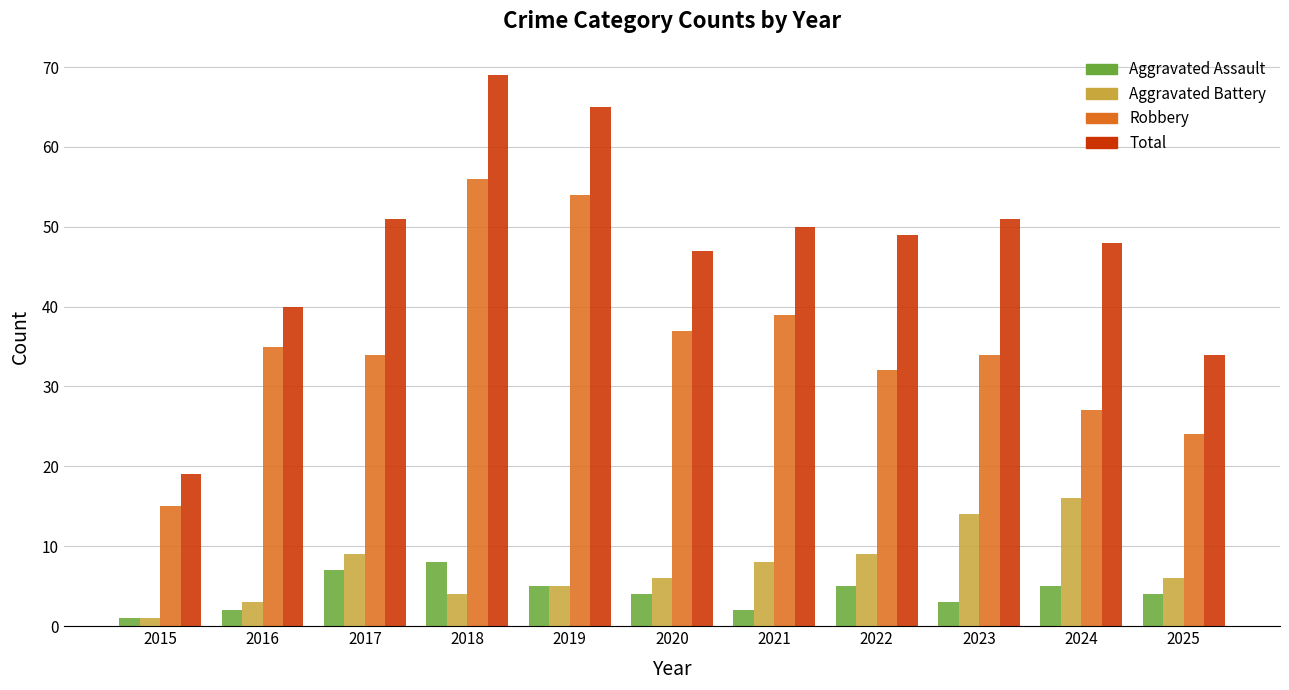

What is the total value across all series at 2018?

137